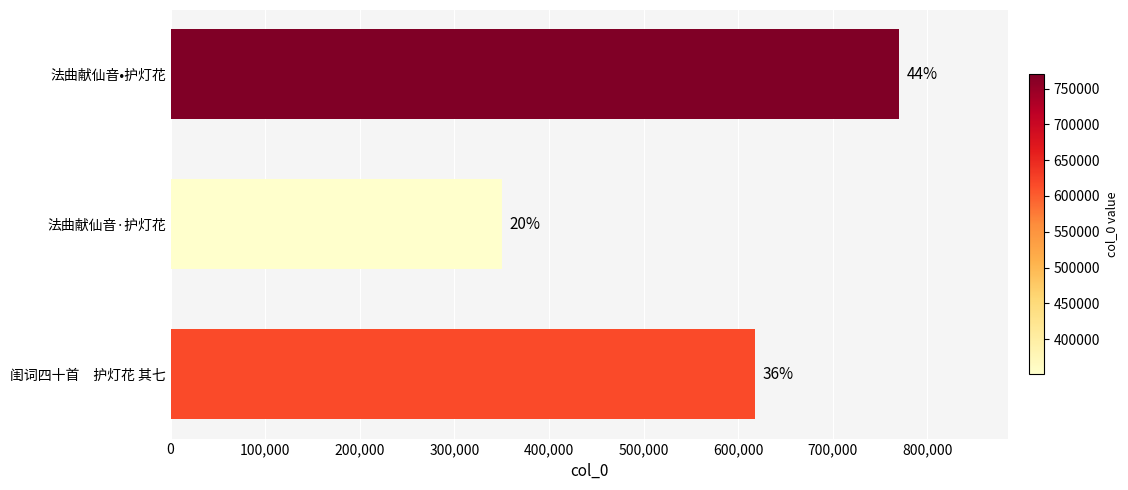

Are the bars horizontal?

Yes